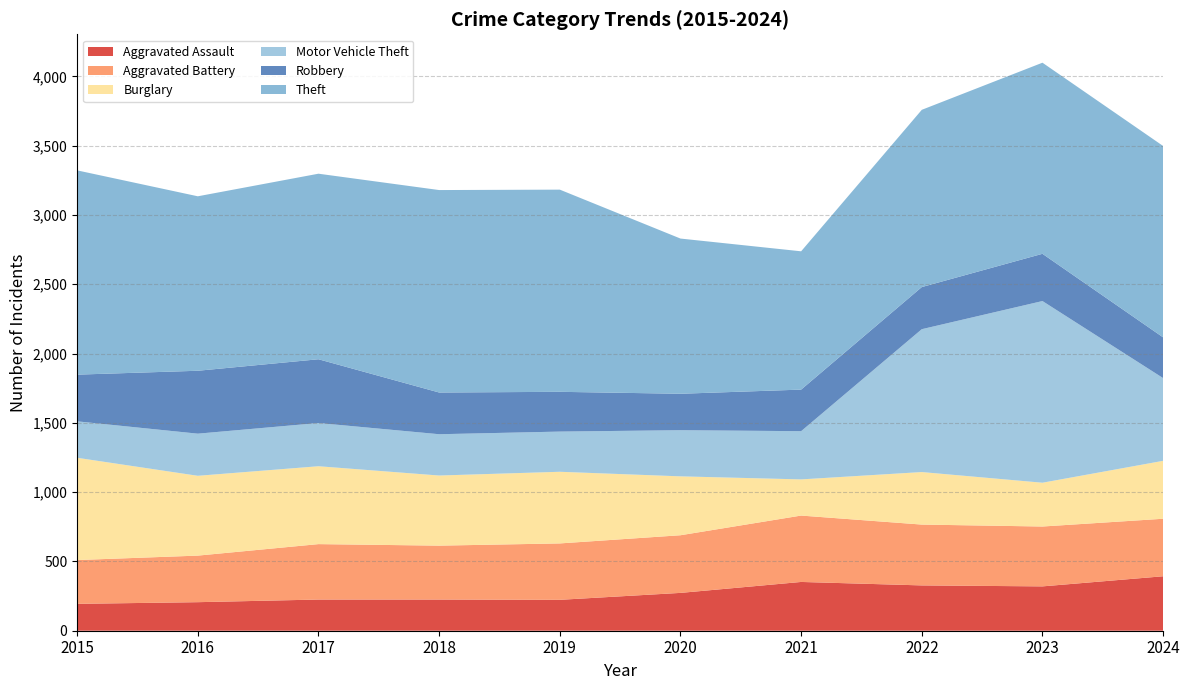

Reading right to left, what are all the values shown in this chart?

Aggravated Assault: 2024=393	2023=320	2022=327	2021=352	2020=273	2019=223	2018=225	2017=225	2016=206	2015=194
Aggravated Battery: 2024=415	2023=432	2022=439	2021=479	2020=416	2019=407	2018=389	2017=400	2016=336	2015=316
Burglary: 2024=418	2023=316	2022=379	2021=261	2020=425	2019=517	2018=506	2017=562	2016=576	2015=738
Motor Vehicle Theft: 2024=597	2023=1311	2022=1031	2021=348	2020=333	2019=290	2018=298	2017=312	2016=304	2015=263
Robbery: 2024=294	2023=341	2022=304	2021=300	2020=263	2019=287	2018=301	2017=460	2016=454	2015=337
Theft: 2024=1381	2023=1379	2022=1279	2021=998	2020=1120	2019=1459	2018=1461	2017=1339	2016=1259	2015=1474